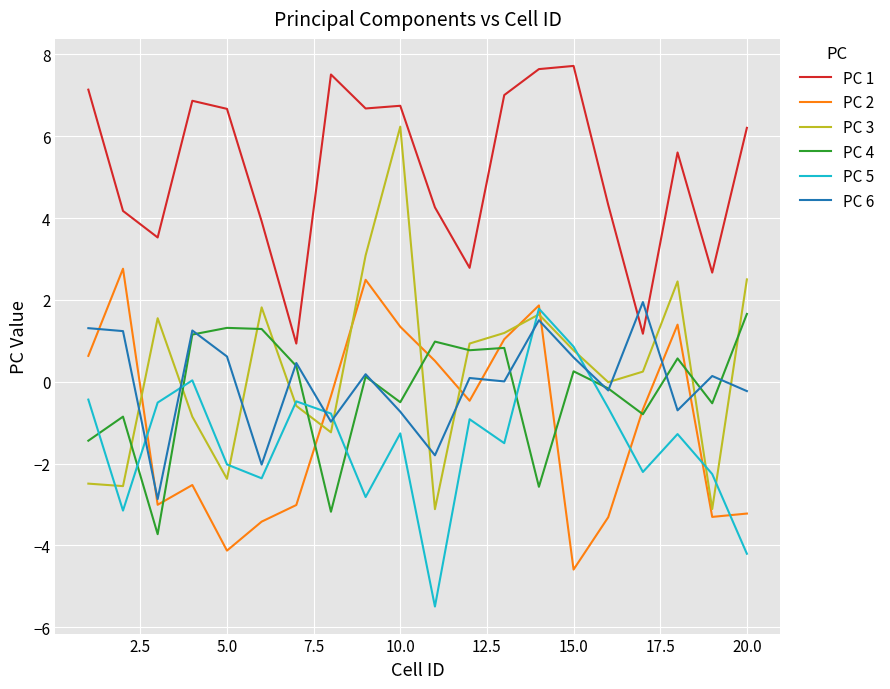

Which series has the largest total across all categories?

PC 1